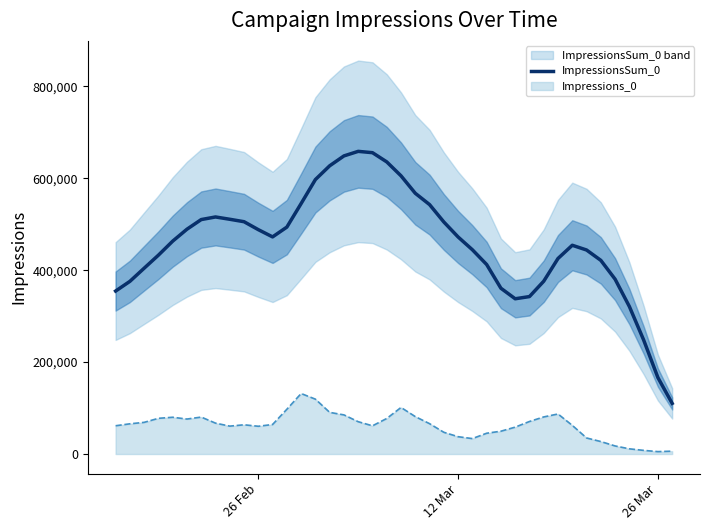

Count the number of values greater than 472341.

19